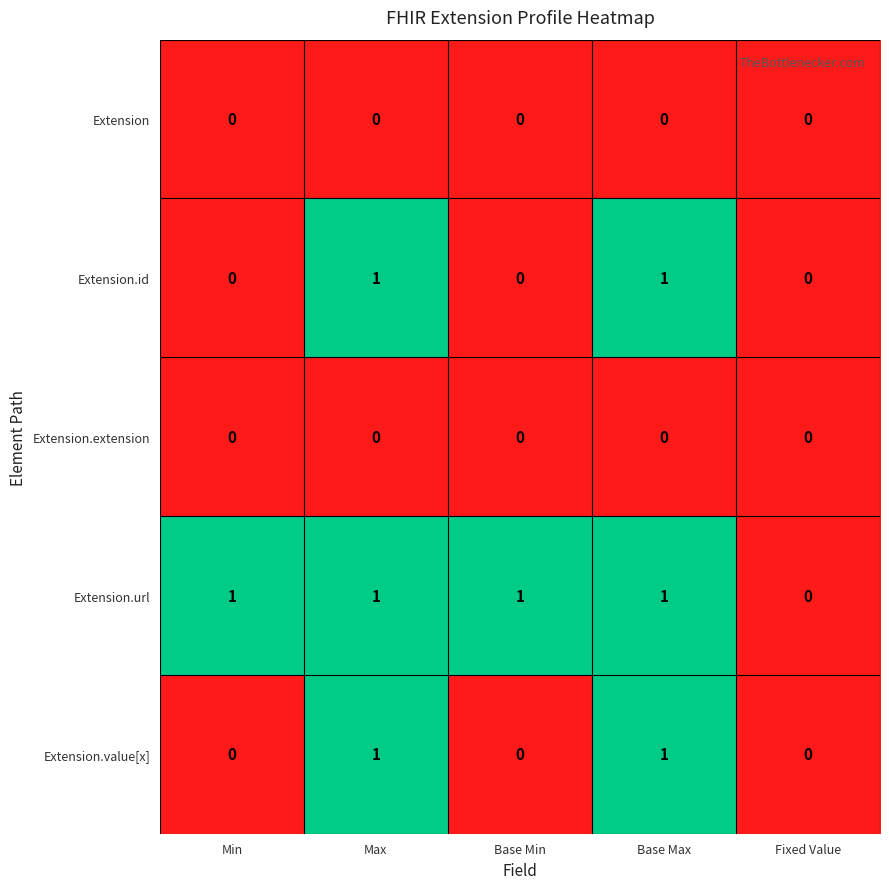

Which series has the largest total across all categories?

Extension.url